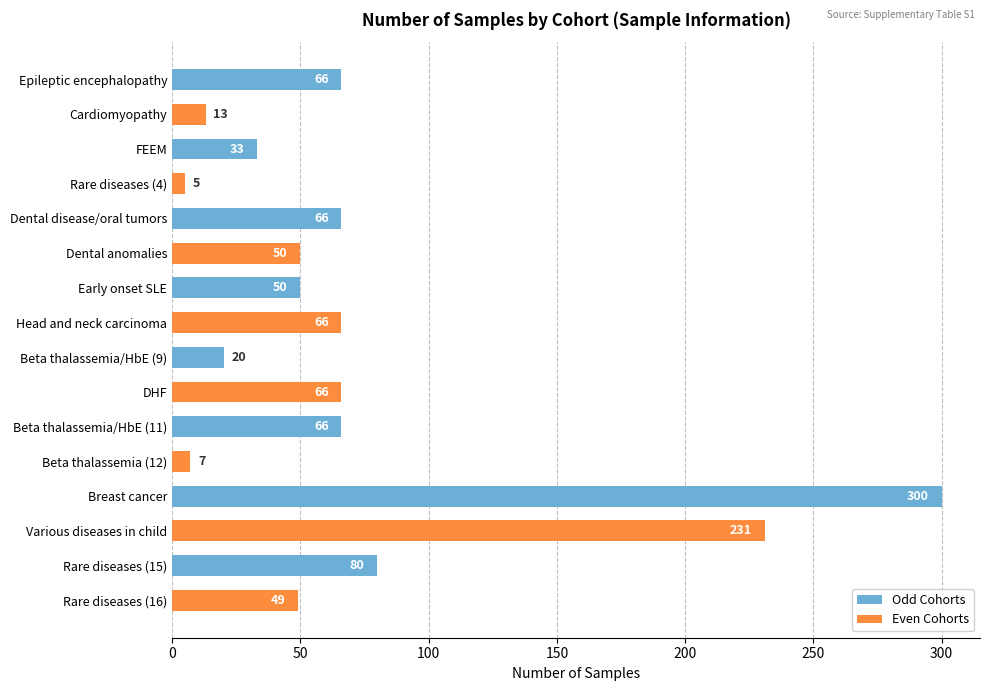

What is the smallest value displayed?

5